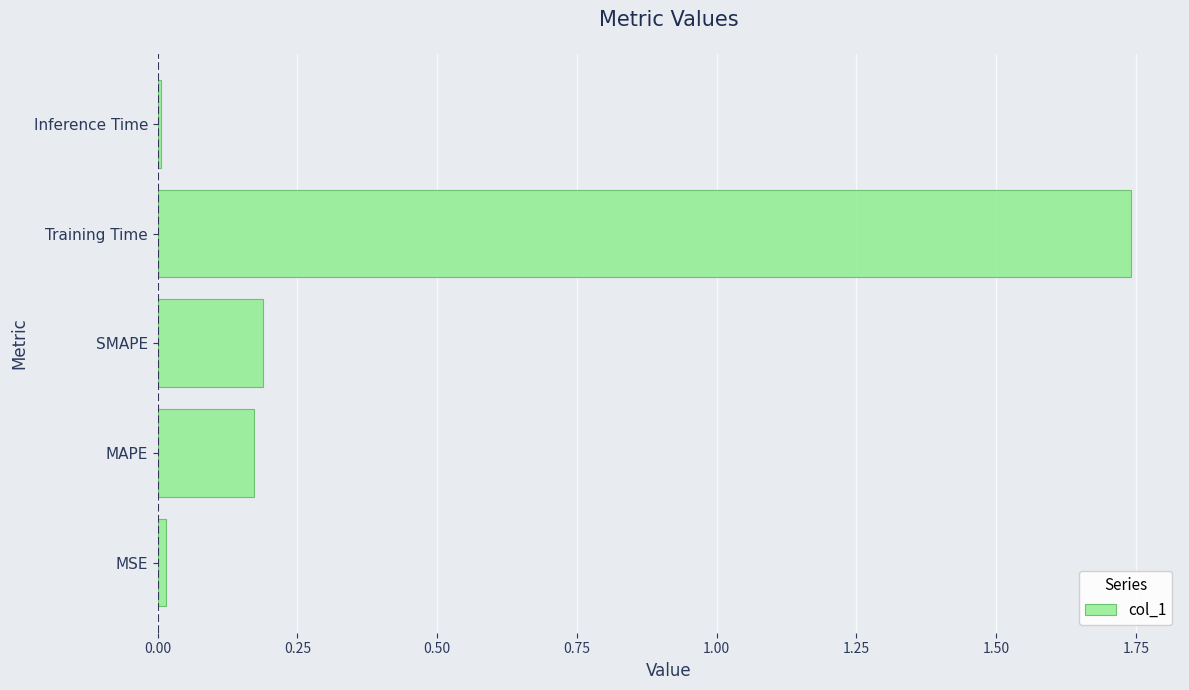

What is the sum of the values at MAPE and Training Time?

1.9